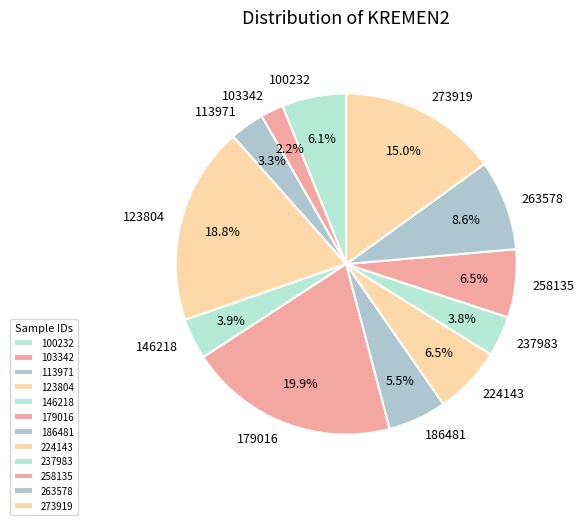

Which has a higher value, 237983 or 186481?

186481